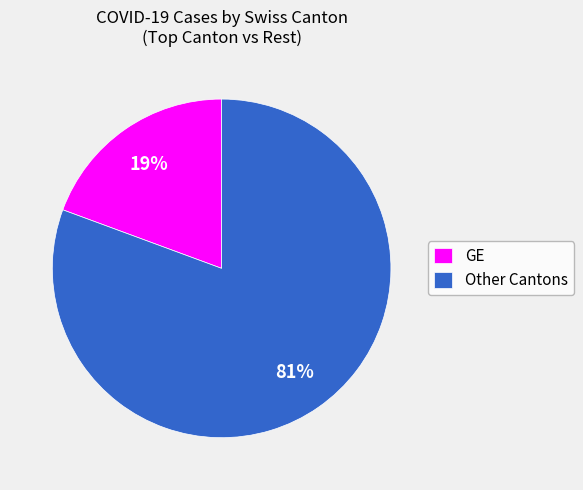

To the nearest percent, what is the combined percentage of Other Cantons and GE?

100%